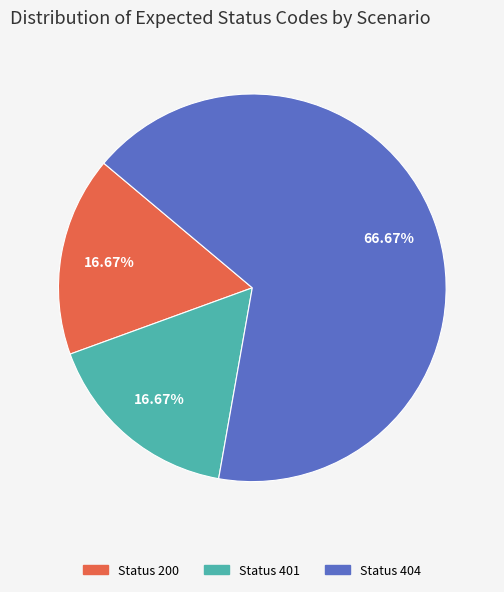

Count the number of slices in the pie.

3